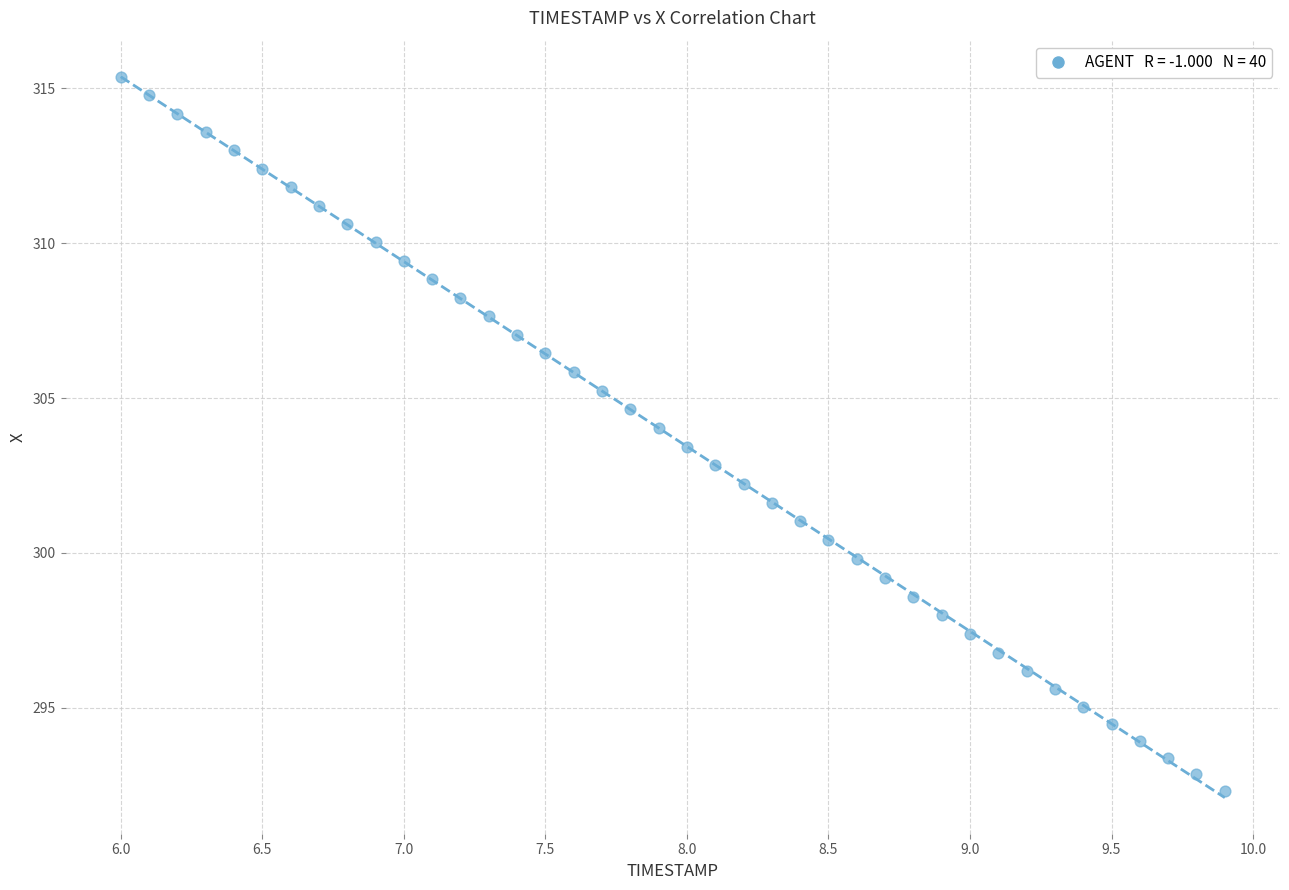

What is the range of X values (max minus min)?

3.9